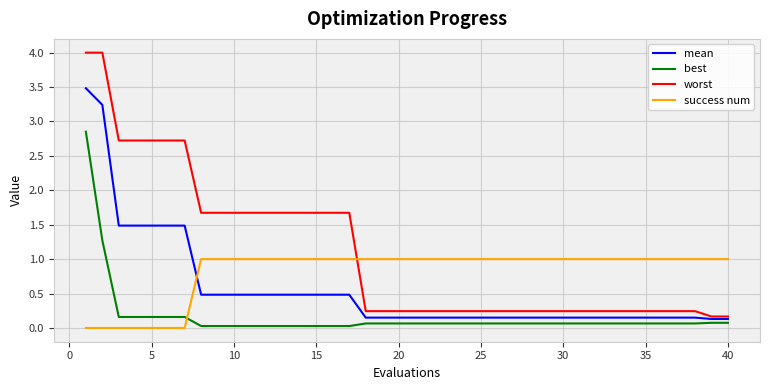

List the series in order of their overall mean, highest first.

worst, success num, mean, best